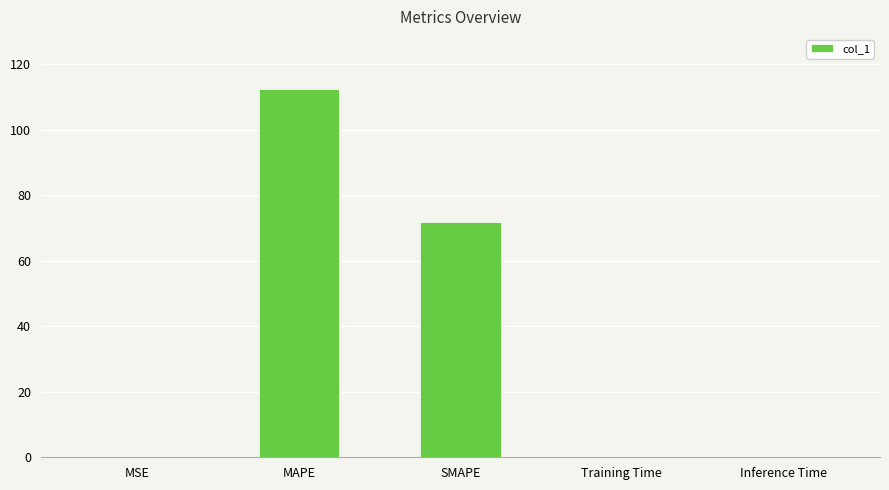

What is the change in value from MAPE to SMAPE?

-40.4